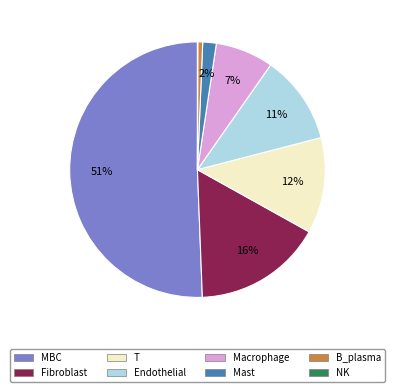

Which category accounts for the majority?

MBC